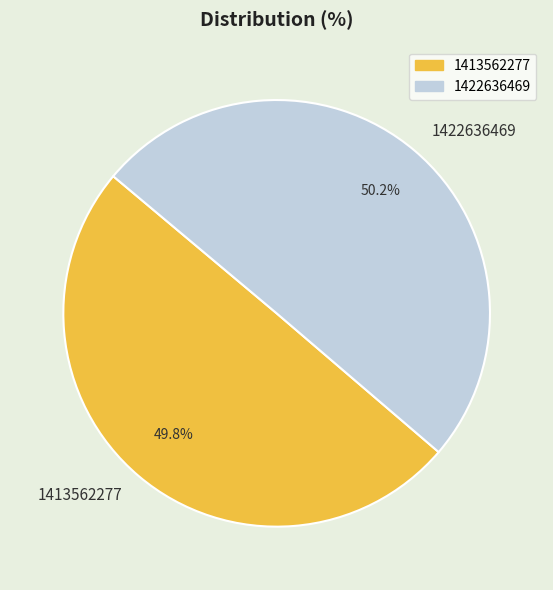

Approximately how many times larger is the value at 1422636469 compared to 1413562277?

1.0